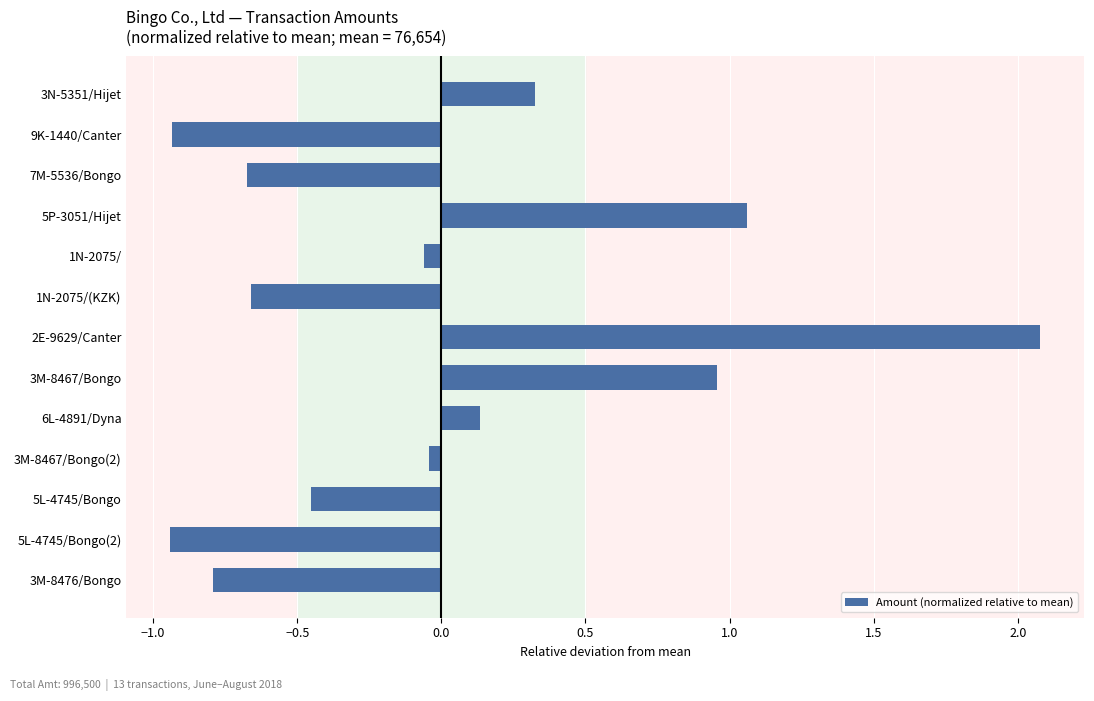

How many categories are shown in the chart?

13